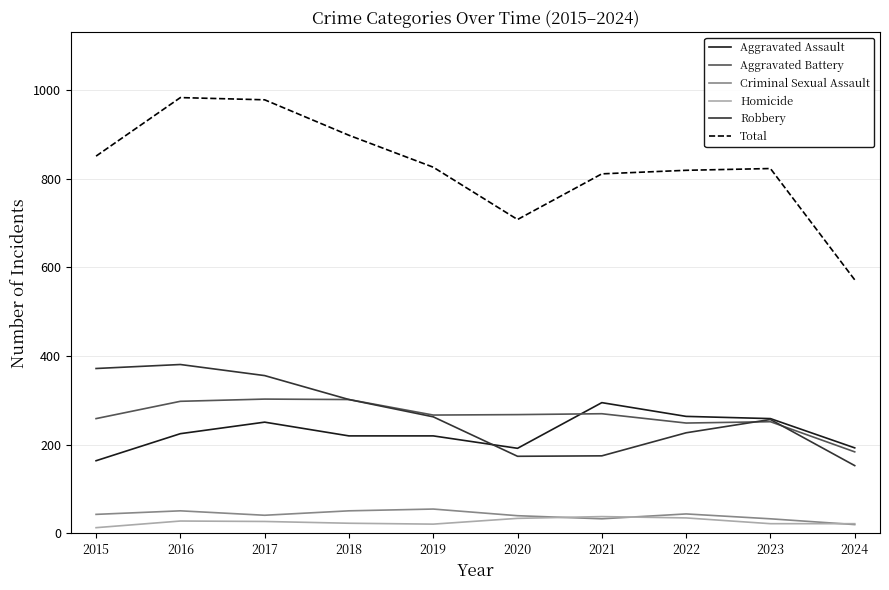

Is the value of Aggravated Assault at 2017 greater than the value of Homicide at 2018?

Yes